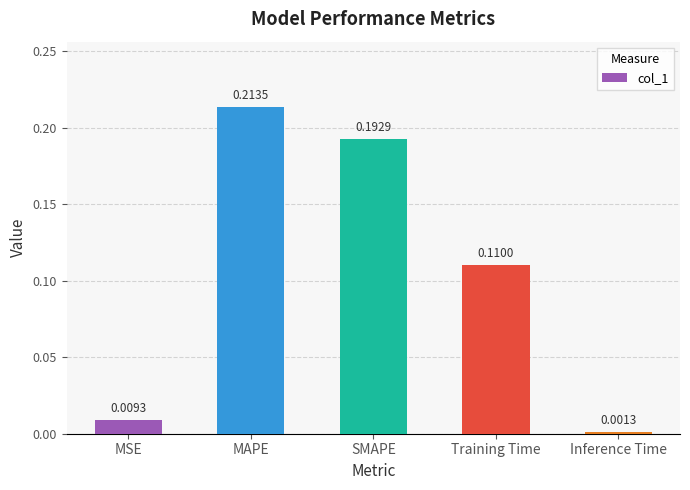

List the labels in order of value, largest first.

MAPE, SMAPE, Training Time, MSE, Inference Time